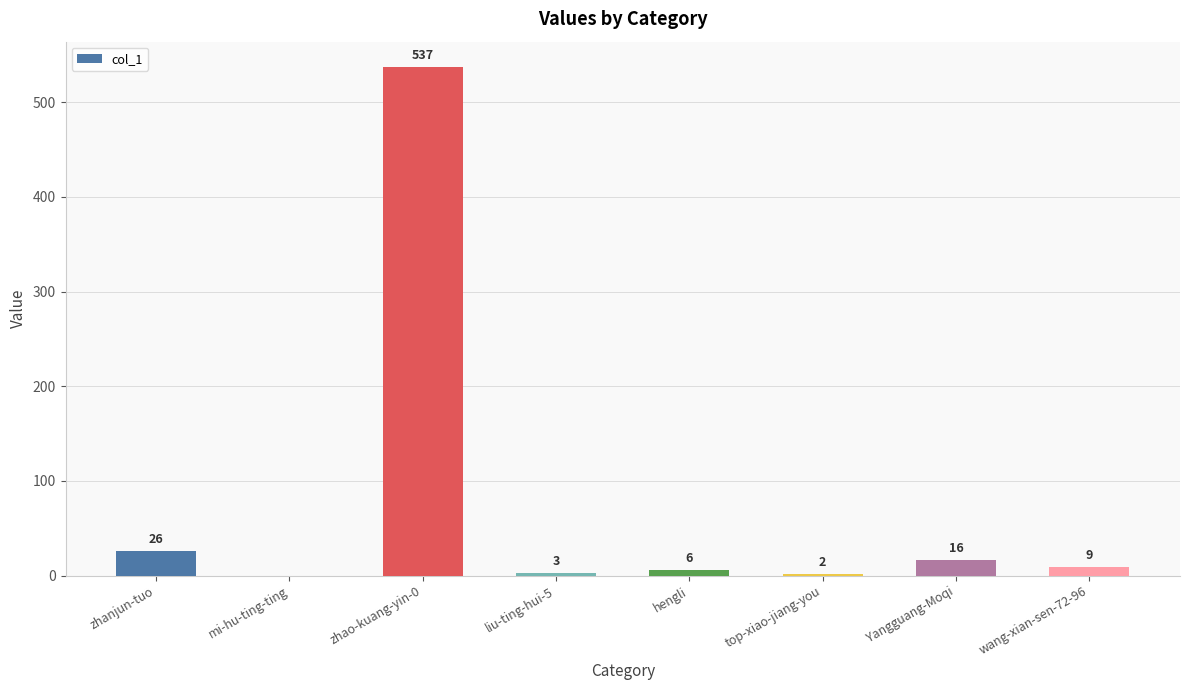

Reading left to right, list all the values displayed in this chart.

zhanjun-tuo=26	mi-hu-ting-ting=0	zhao-kuang-yin-0=537	liu-ting-hui-5=3	hengli=6	top-xiao-jiang-you=2	Yangguang-Moqi=16	wang-xian-sen-72-96=9